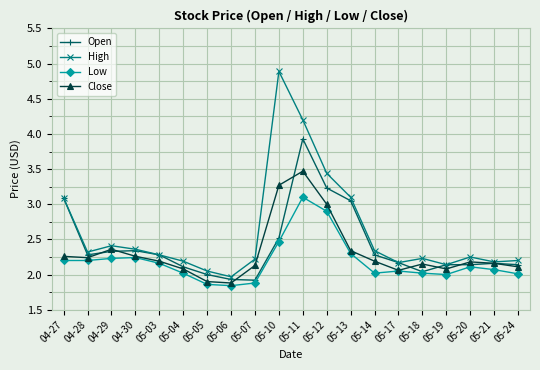

What is the lowest value of the Open series?

1.9